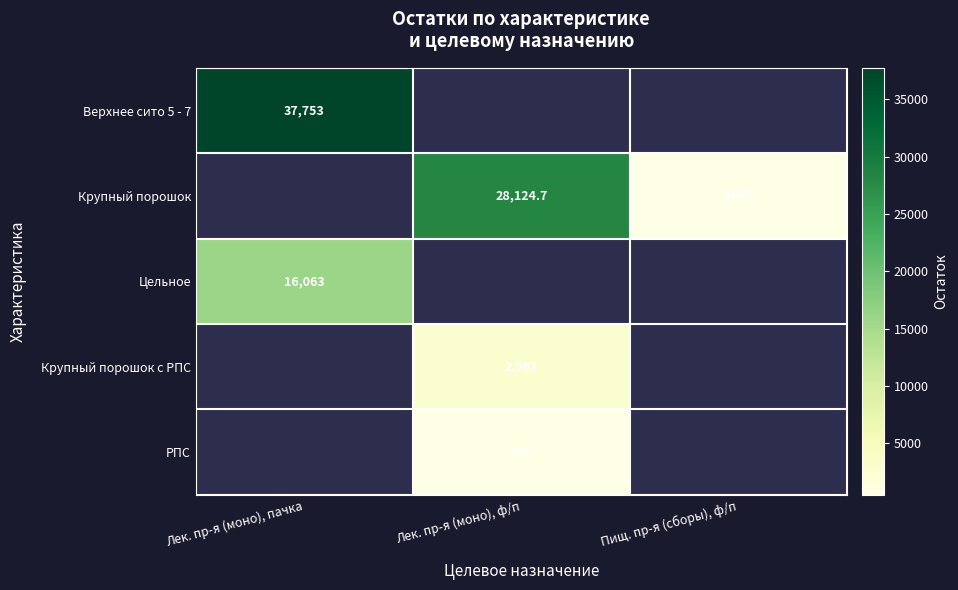

The Цельное series shows 10425.3 at Лек. пр-я (моно), пачка. True or false?

False